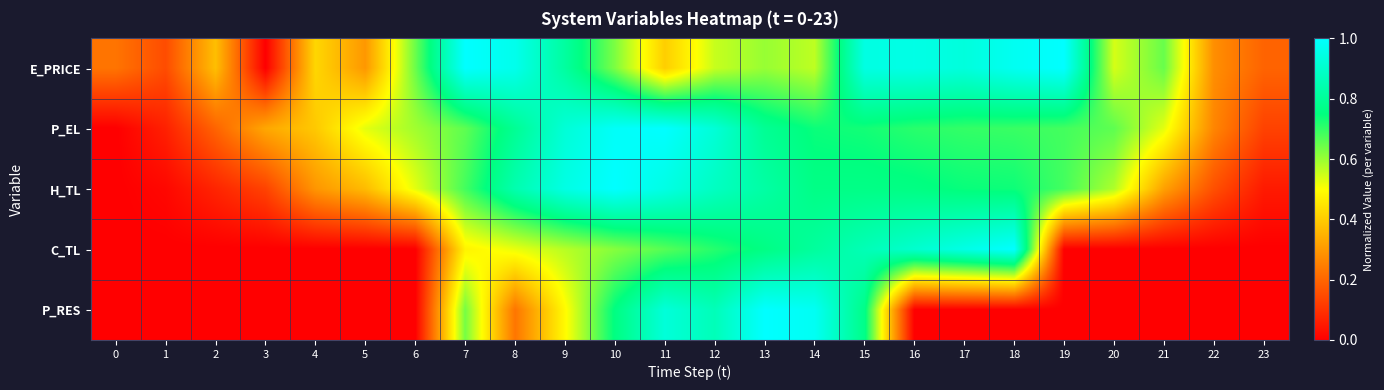

Which label corresponds to the largest value in the chart?

7